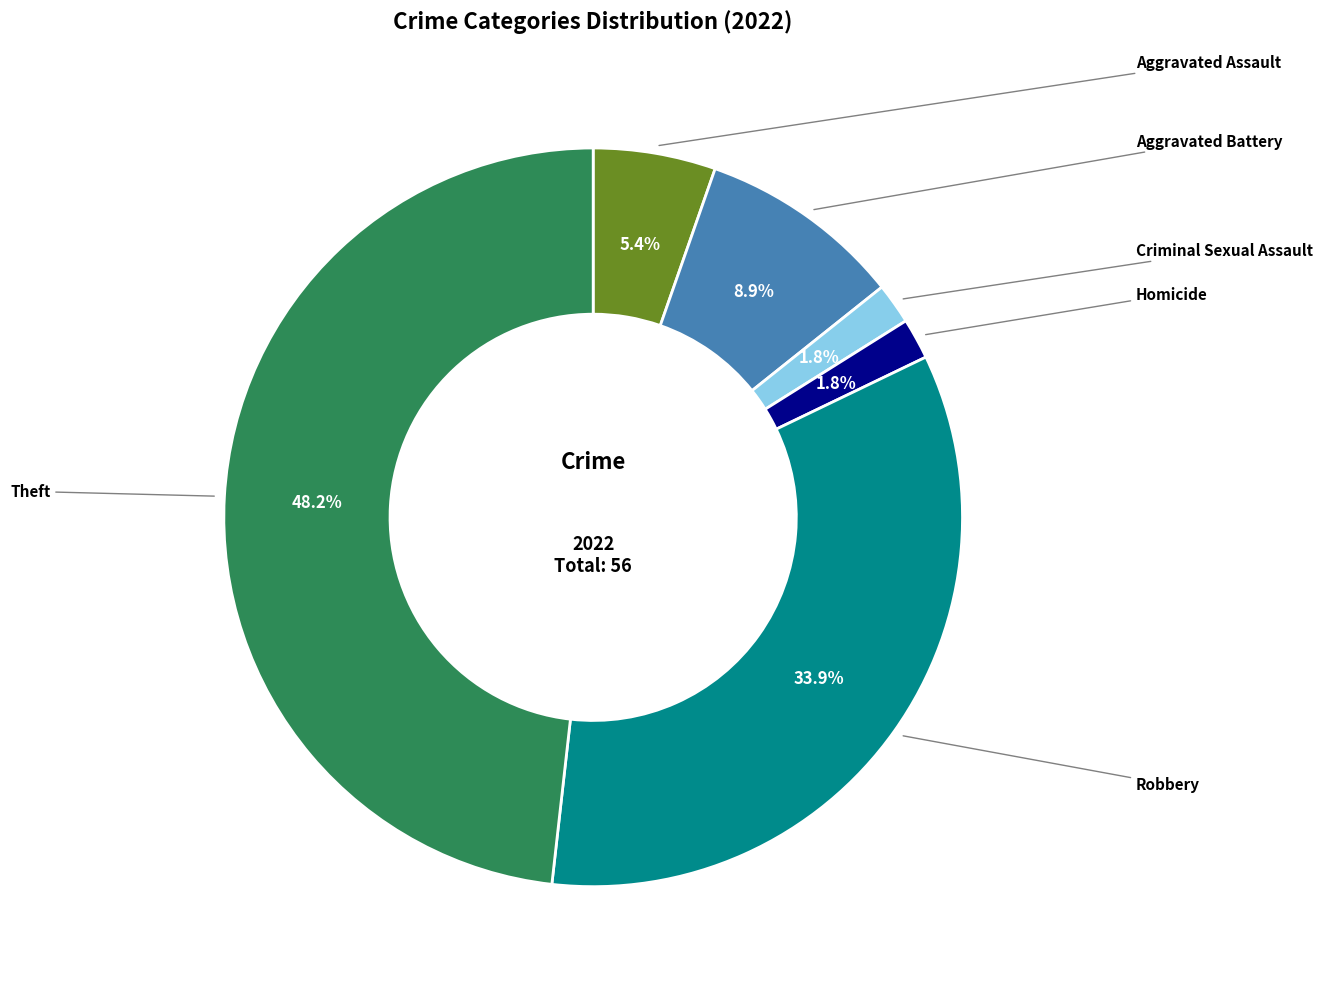

What portion of the pie excludes Criminal Sexual Assault?

98.2%